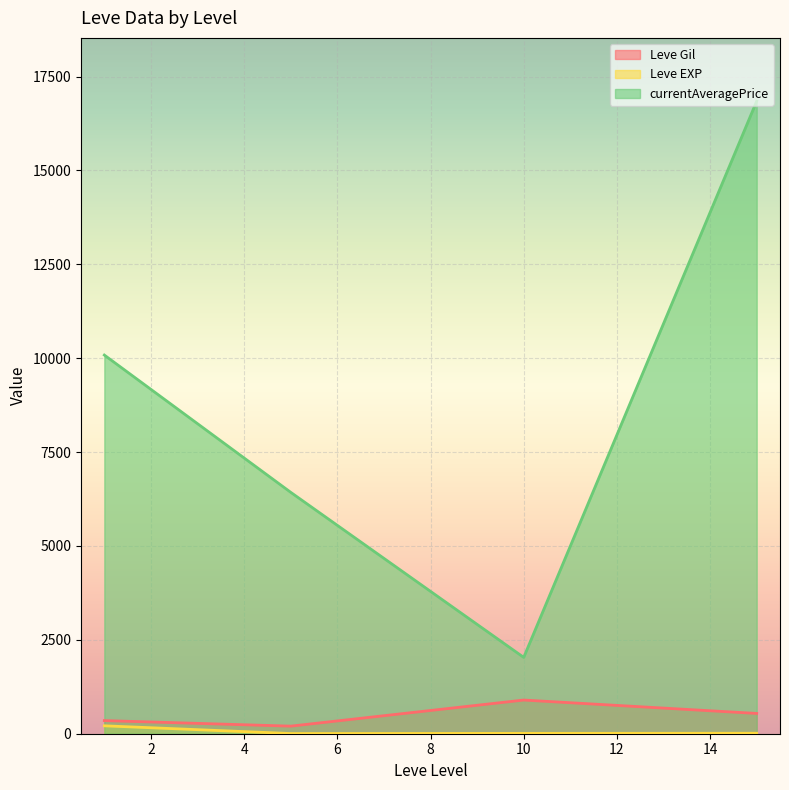

True or false: Leve EXP and currentAveragePrice cross at least once.

False